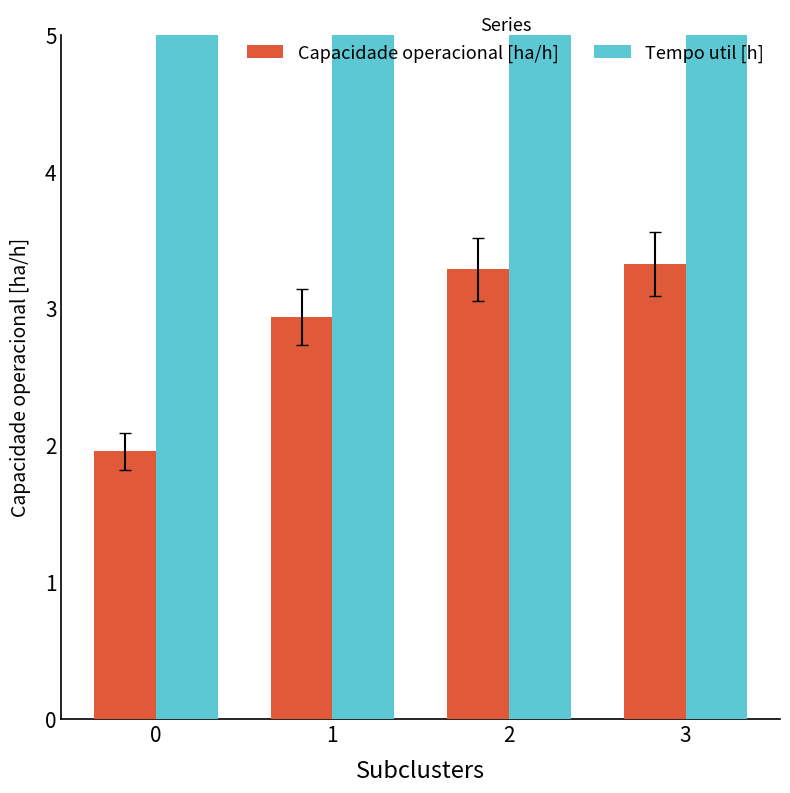

Reading left to right, list all the values displayed in this chart.

Capacidade operacional [ha/h]: 0=2.0	1=2.9	2=3.3	3=3.3
Tempo util [h]: 0=39.7	1=28.8	2=26.5	3=26.4